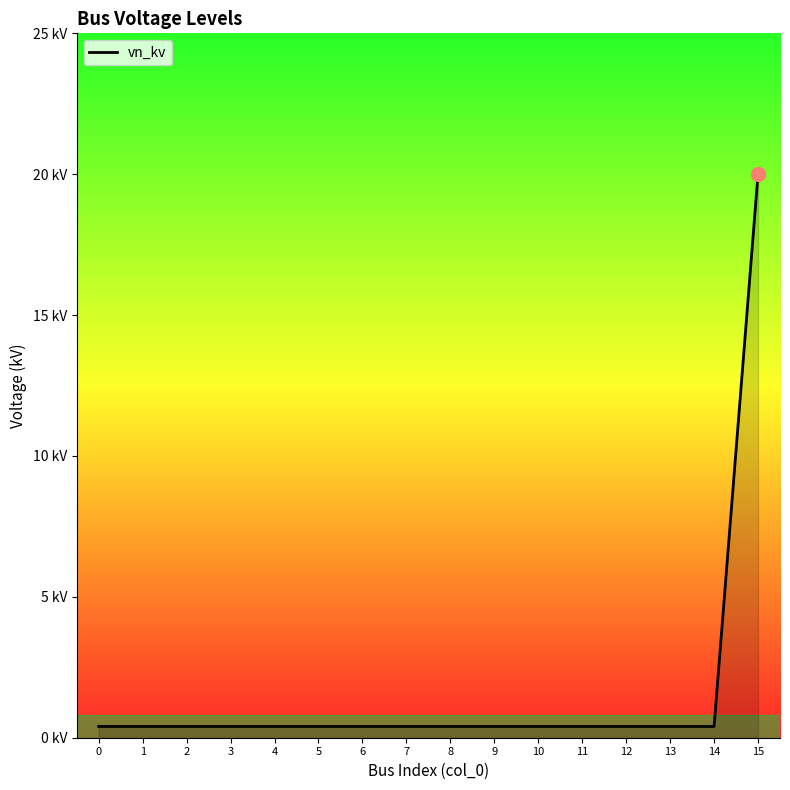

Reading left to right, what are all the values shown in this chart?

0=0.4	1=0.4	2=0.4	3=0.4	4=0.4	5=0.4	6=0.4	7=0.4	8=0.4	9=0.4	10=0.4	11=0.4	12=0.4	13=0.4	14=0.4	15=20.0